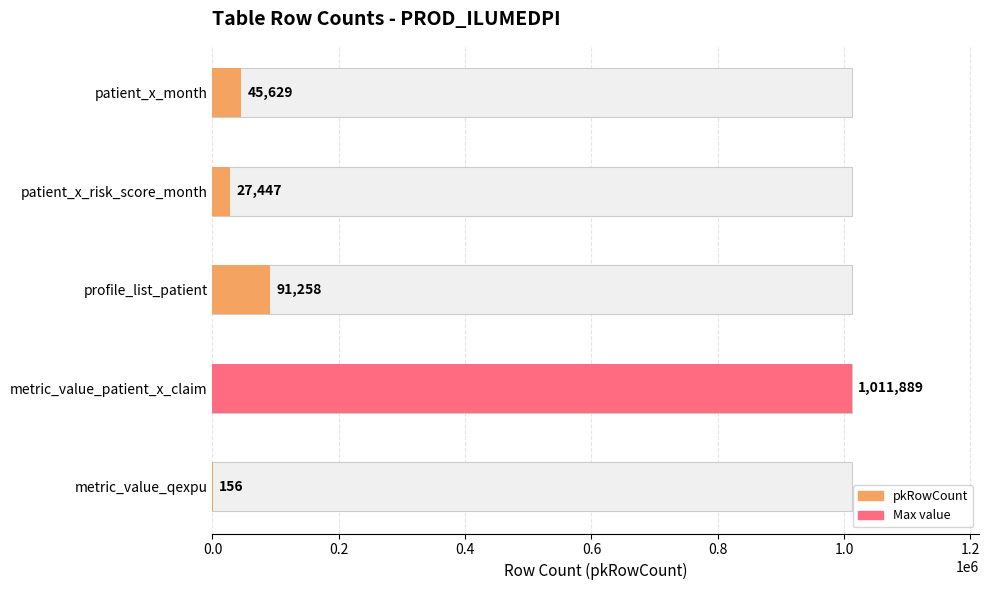

What is the label of the 1st bar from the left?

patient_x_month